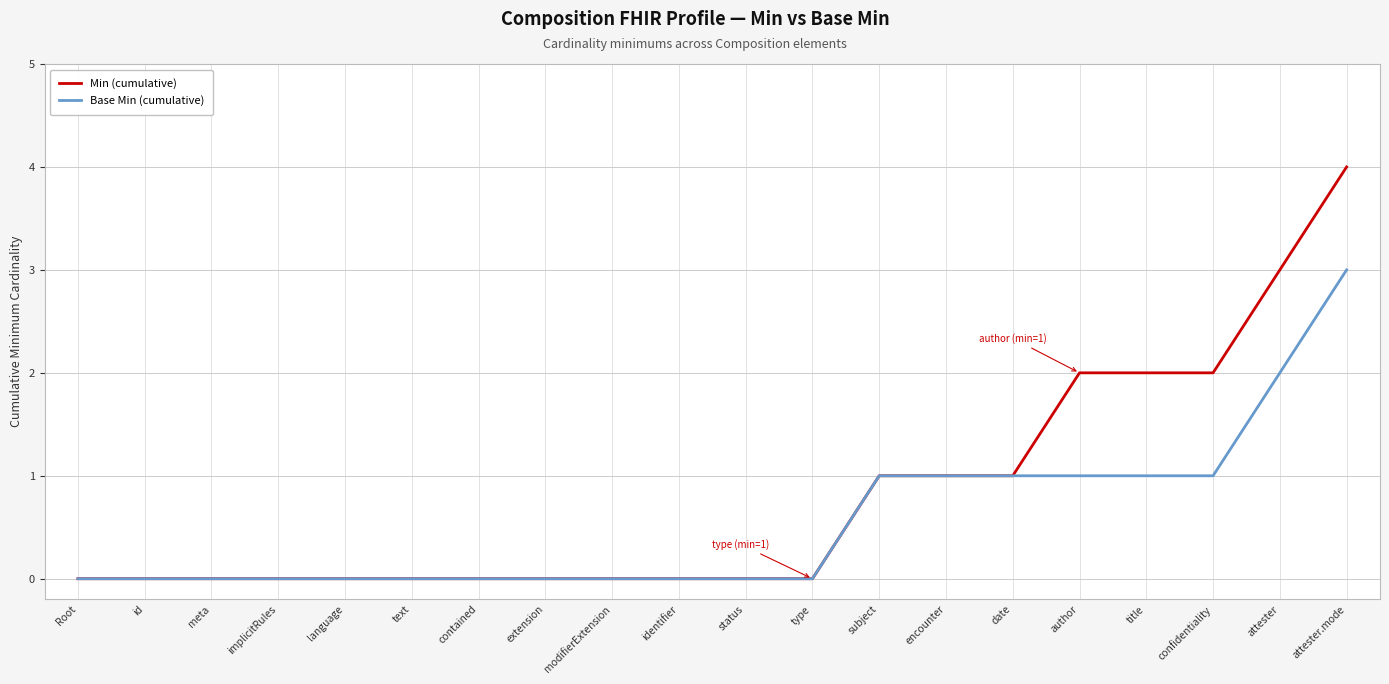

The Min (cumulative) series shows 3 at language. True or false?

False